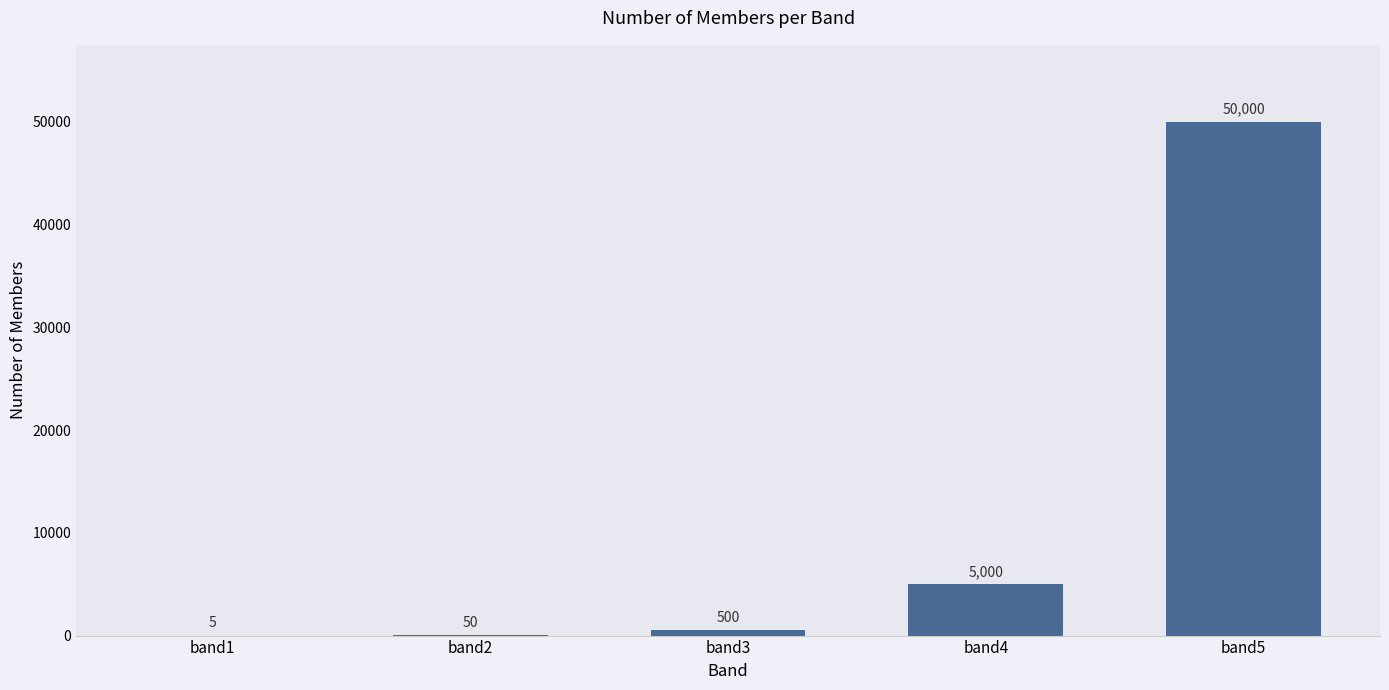

What is the greatest value displayed?

50000